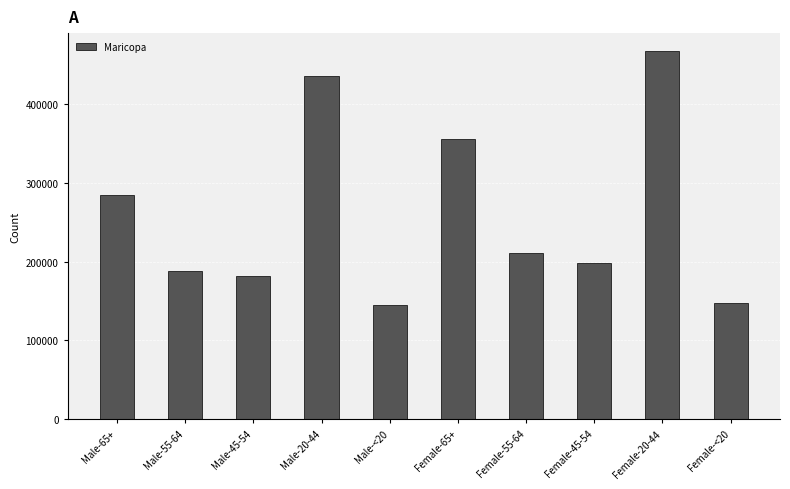

The chart shows a value of 90236 at Male-45-54. True or false?

False